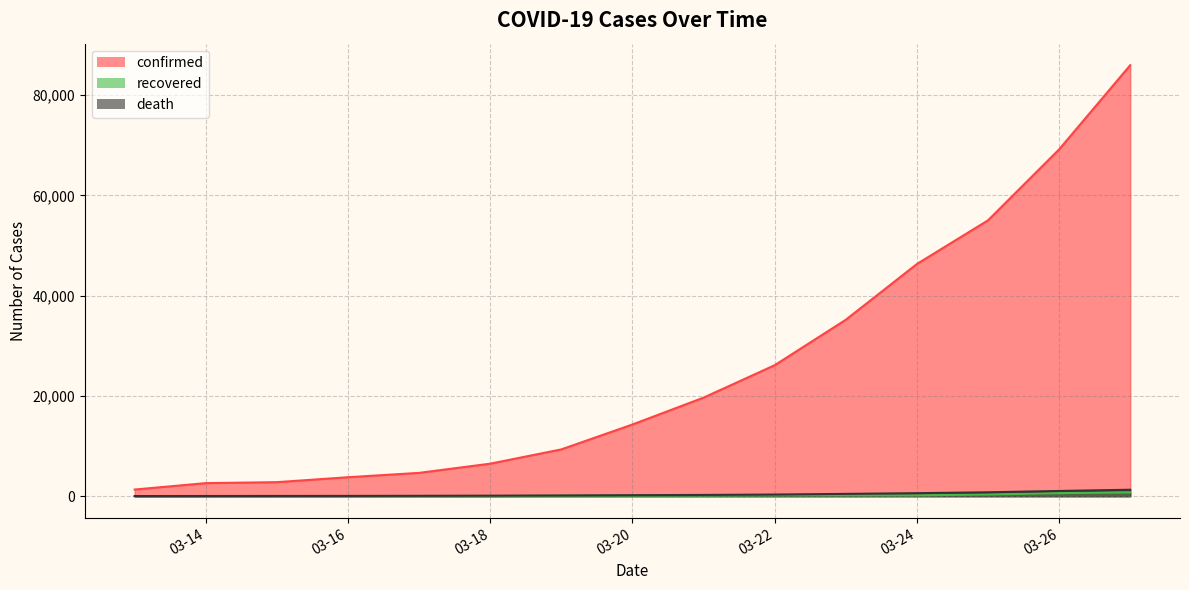

What are all the series names shown in the legend?

confirmed, recovered, death